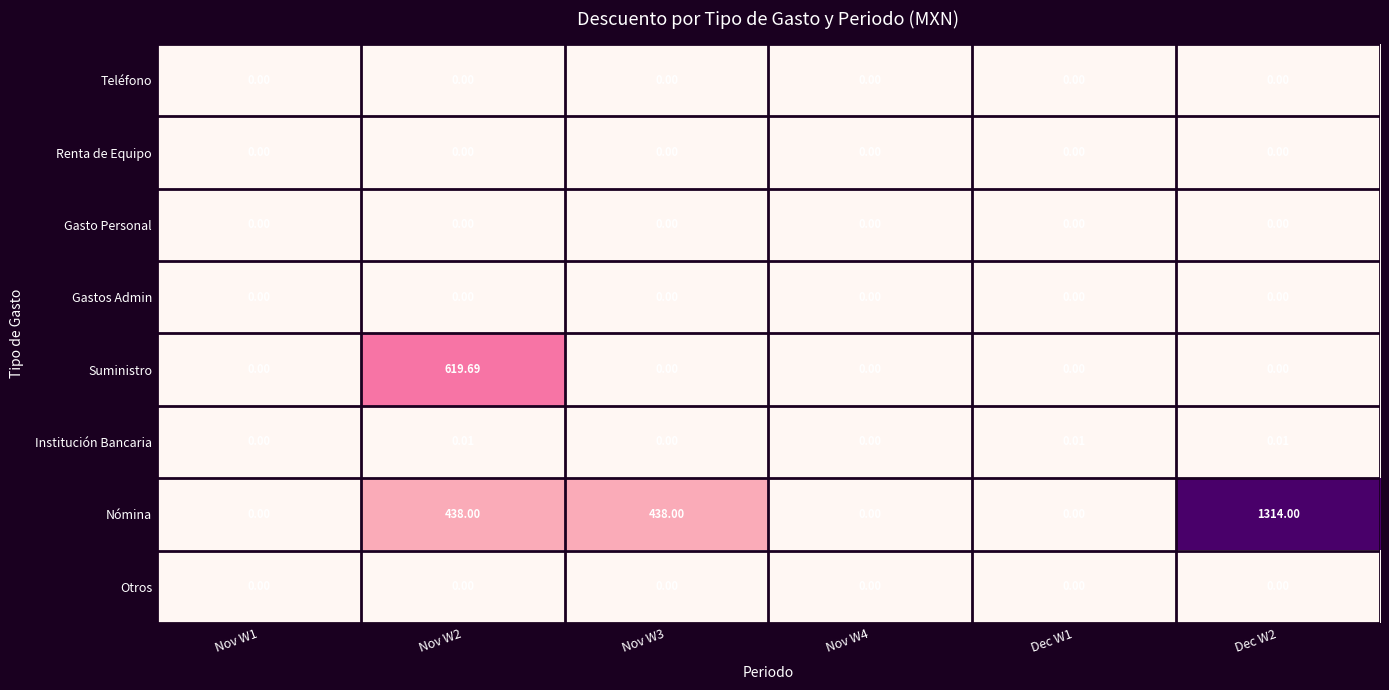

Which series has the widest spread of values?

Nómina